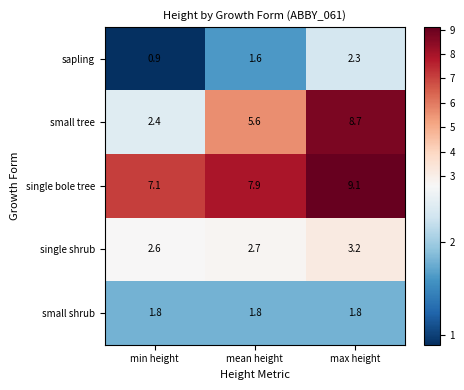

What is the difference between the sapling values at mean height and max height?

0.7